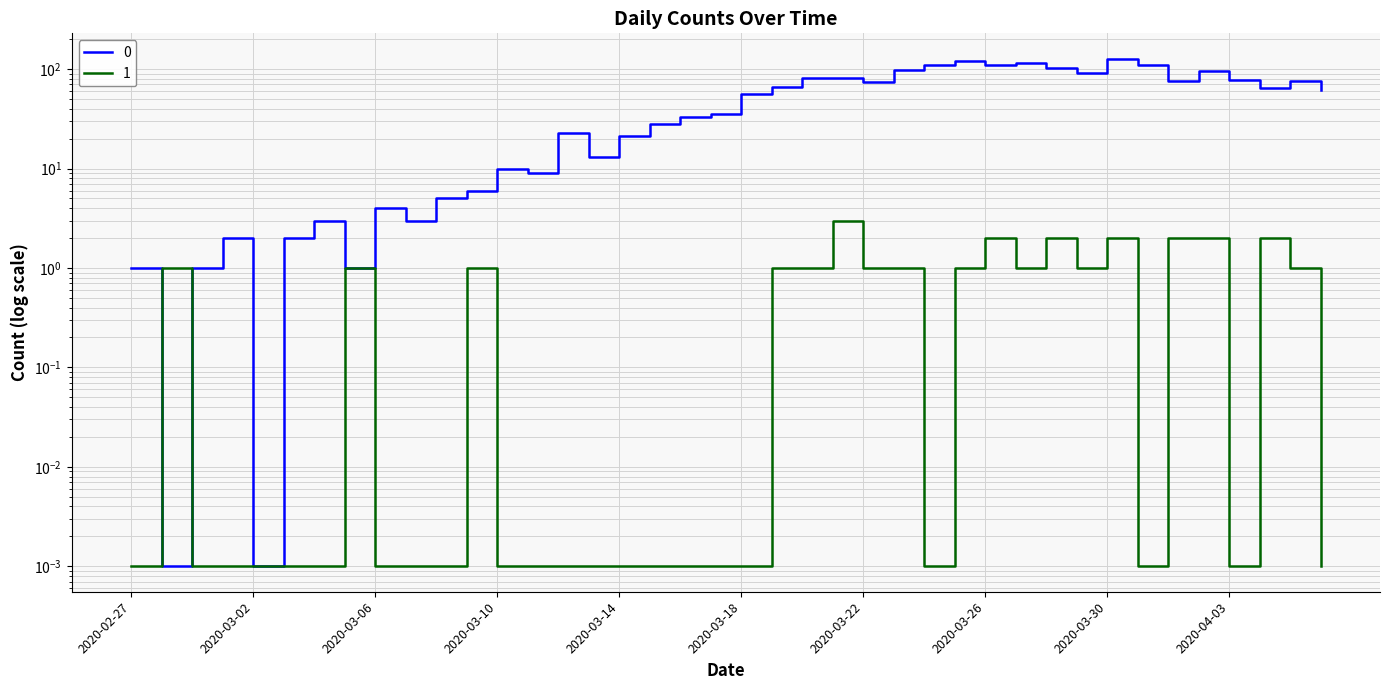

Reading left to right, list all the values displayed in this chart.

0: 1.0	0.0	1.0	2.0	0.0	2.0	3.0	1.0	4.0	3.0	5.0	6.0	10.0	9.0	23.0	13.0	21.0	28.0	33.0	35.0	56.0	66.0	82.0	81.0	74.0	97.0	111.0	120.0	111.0	114.0	102.0	91.0	127.0	111.0	75.0	96.0	77.0	64.0	75.0	61.0
1: 0.0	1.0	0.0	0.0	0.0	0.0	0.0	1.0	0.0	0.0	0.0	1.0	0.0	0.0	0.0	0.0	0.0	0.0	0.0	0.0	0.0	1.0	1.0	3.0	1.0	1.0	0.0	1.0	2.0	1.0	2.0	1.0	2.0	0.0	2.0	2.0	0.0	2.0	1.0	0.0